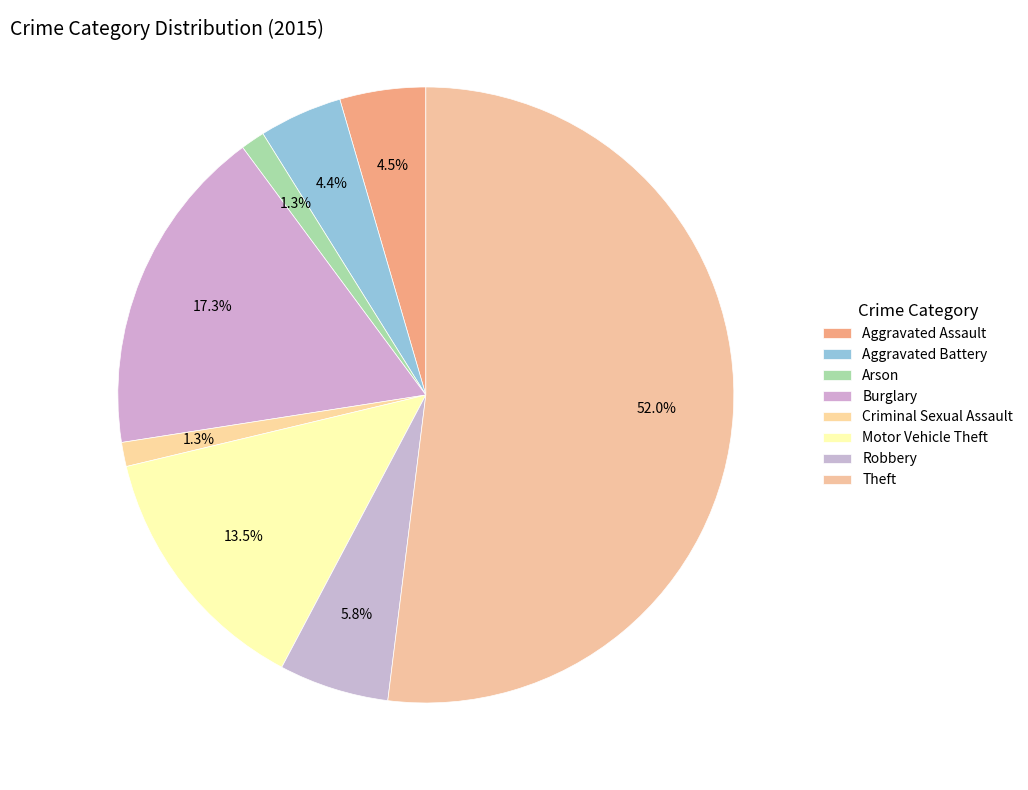

Rank the categories by value from lowest to highest.

Arson, Criminal Sexual Assault, Aggravated Battery, Aggravated Assault, Robbery, Motor Vehicle Theft, Burglary, Theft